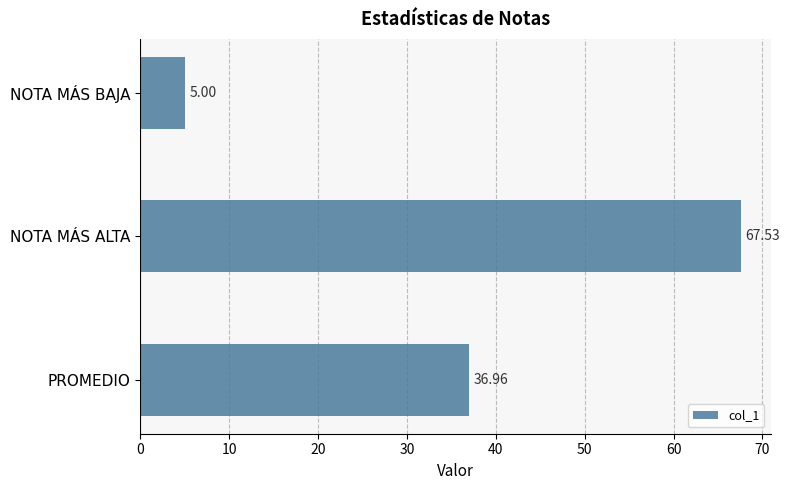

Are the bars horizontal?

Yes